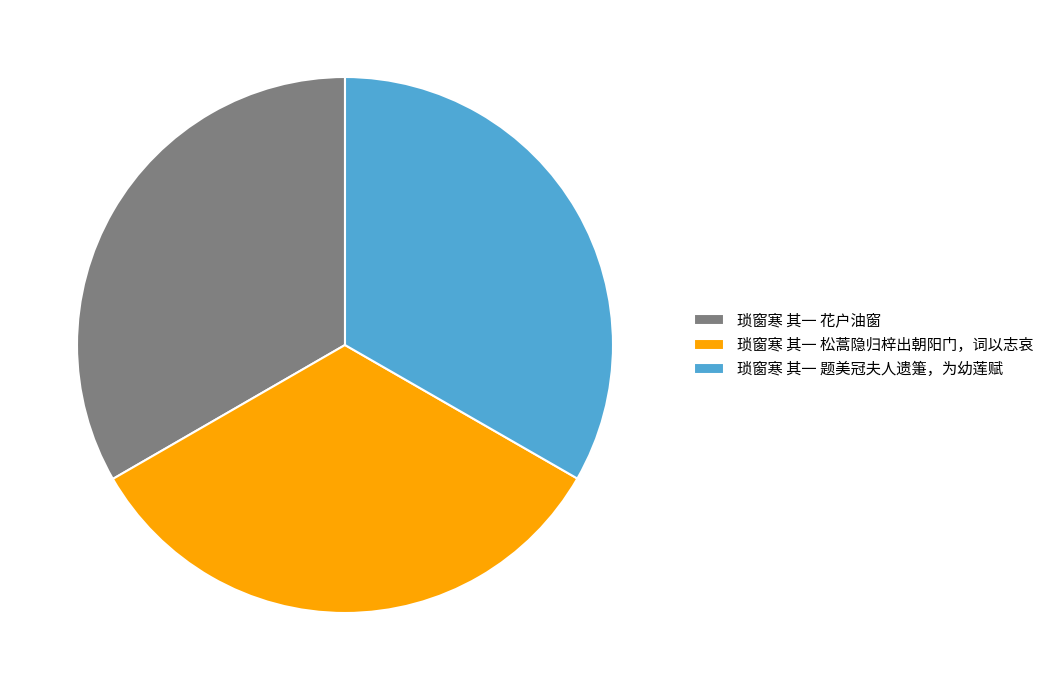

What is the ratio of the value at 琐窗寒 其一 花户油窗 to the value at 琐窗寒 其一 松蒿隐归梓出朝阳门，词以志哀?

1.0